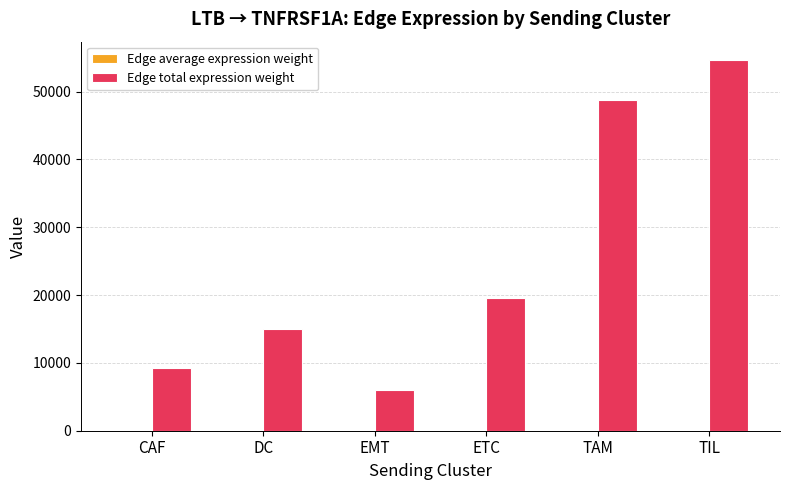

What is the sum of all Edge total expression weight values?

153174.5